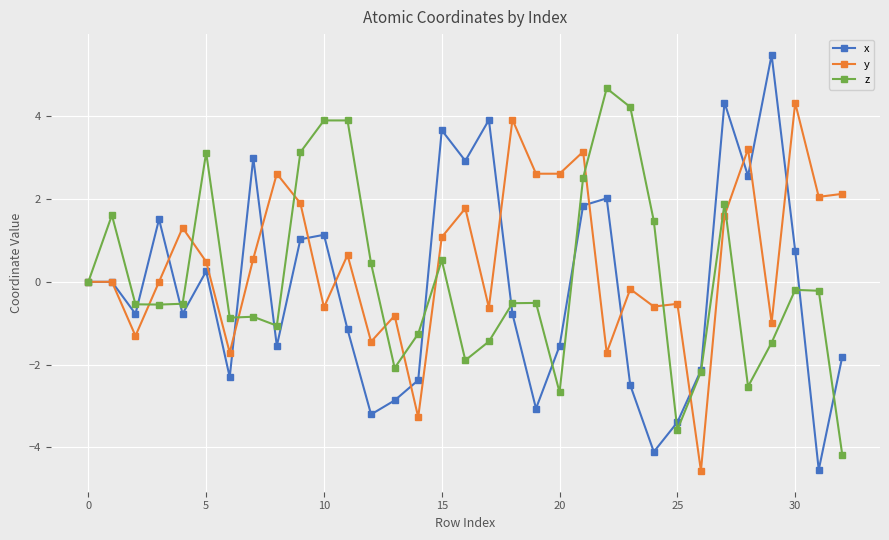

What is the average value of the z series?

0.1